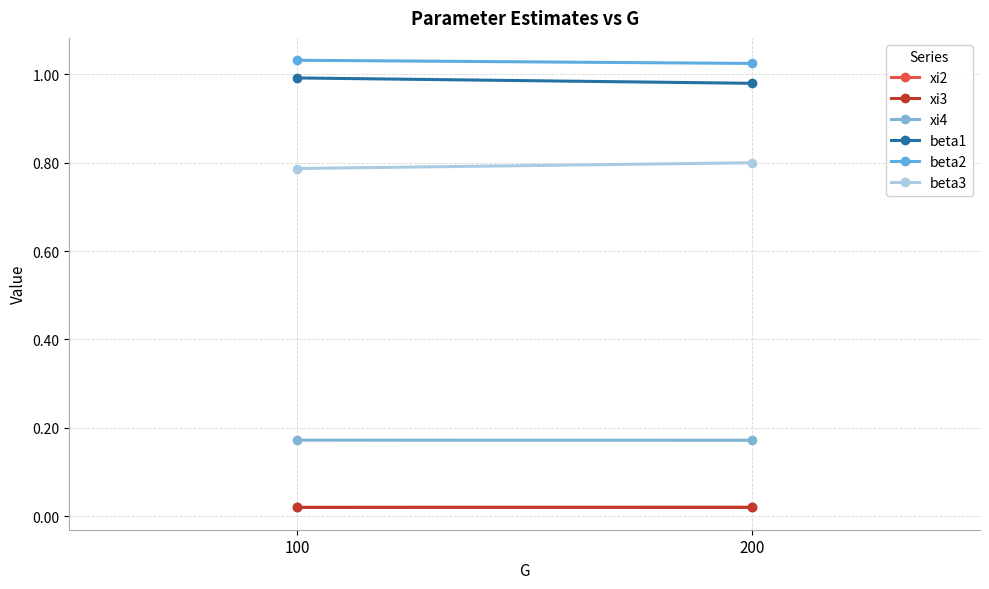

True or false: xi4 has a value of 0.1 at 100.

False